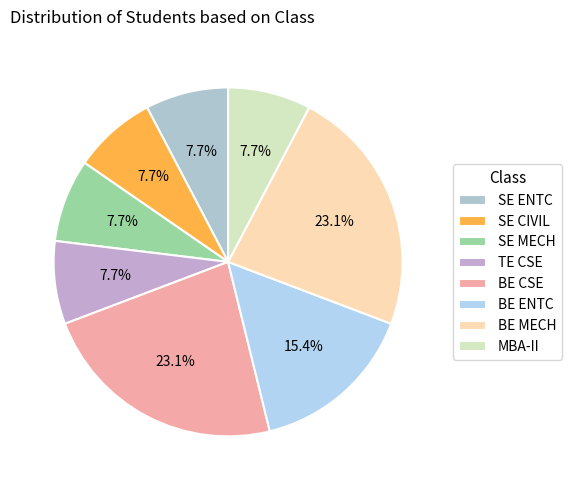

To the nearest percent, what percentage of the pie is BE MECH?

23%